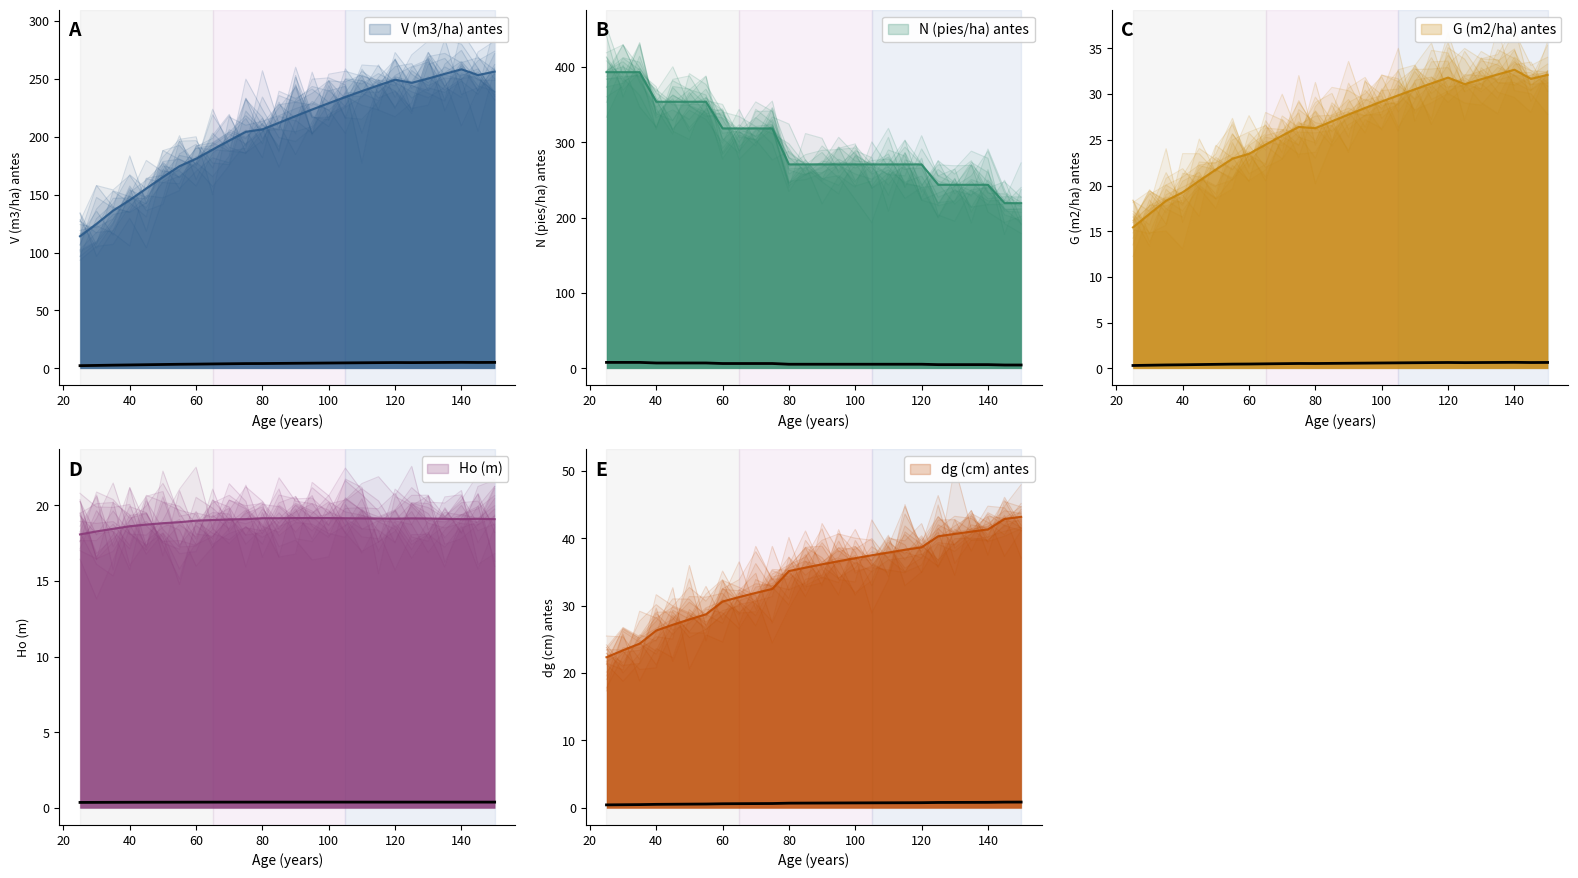

Which category has the highest value across all series?

25